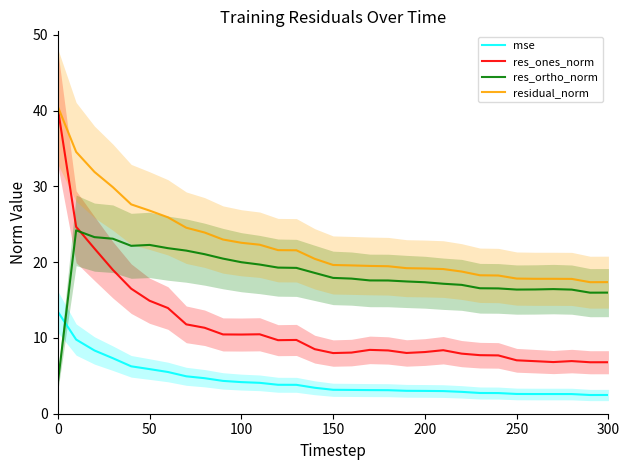

Rank the series by their maximum value, from highest to lowest.

residual_norm, res_ones_norm, res_ortho_norm, mse